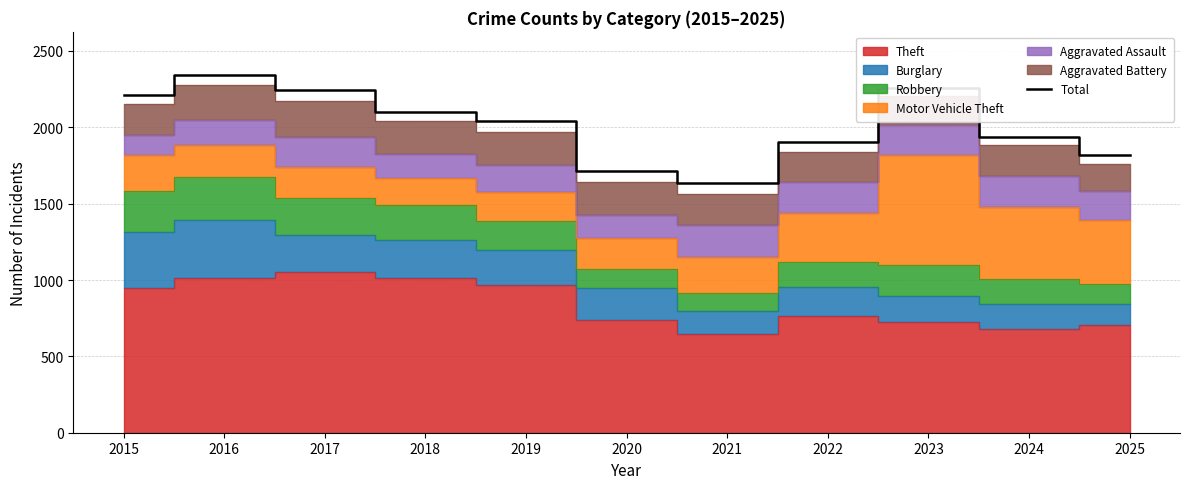

Reading right to left, what are all the values shown in this chart?

2025=1821	2024=1938	2023=2259	2022=1907	2021=1635	2020=1712	2019=2043	2018=2103	2017=2243	2016=2344	2015=2210